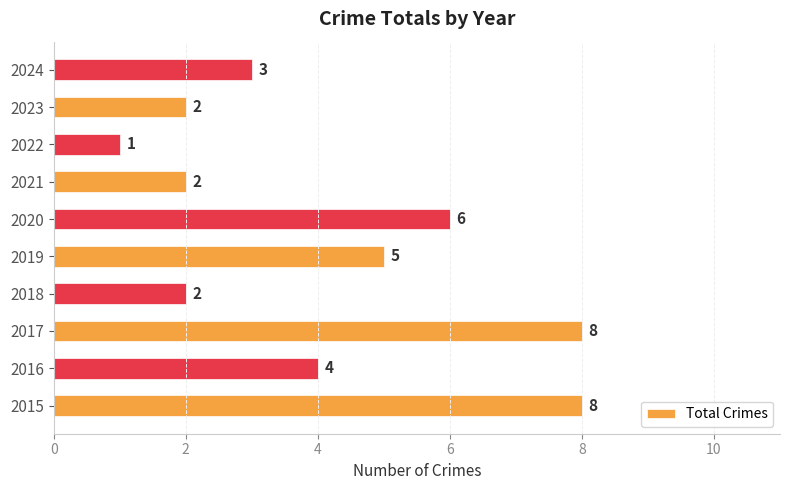

Reading top to bottom, list all the values displayed in this chart.

3	2	1	2	6	5	2	8	4	8